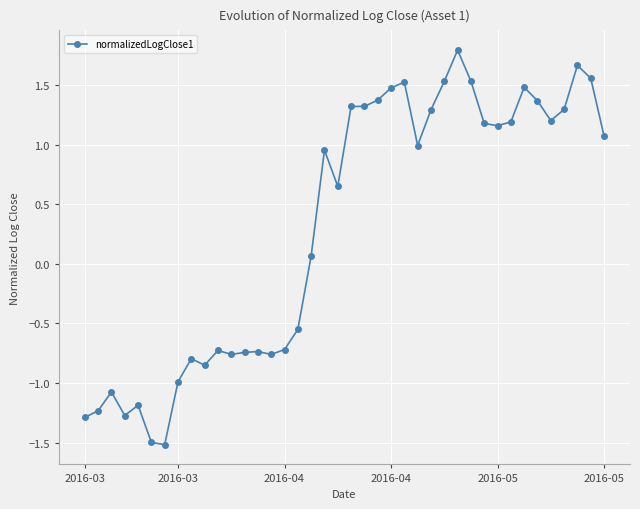

What is the greatest value displayed?

1.8